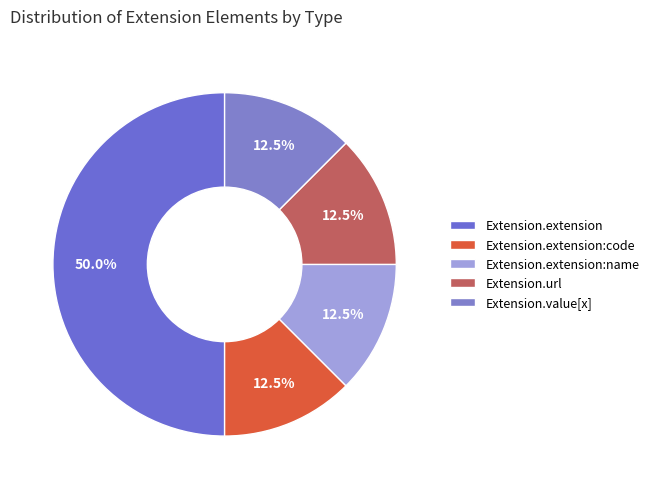

Count the number of slices in the pie.

5